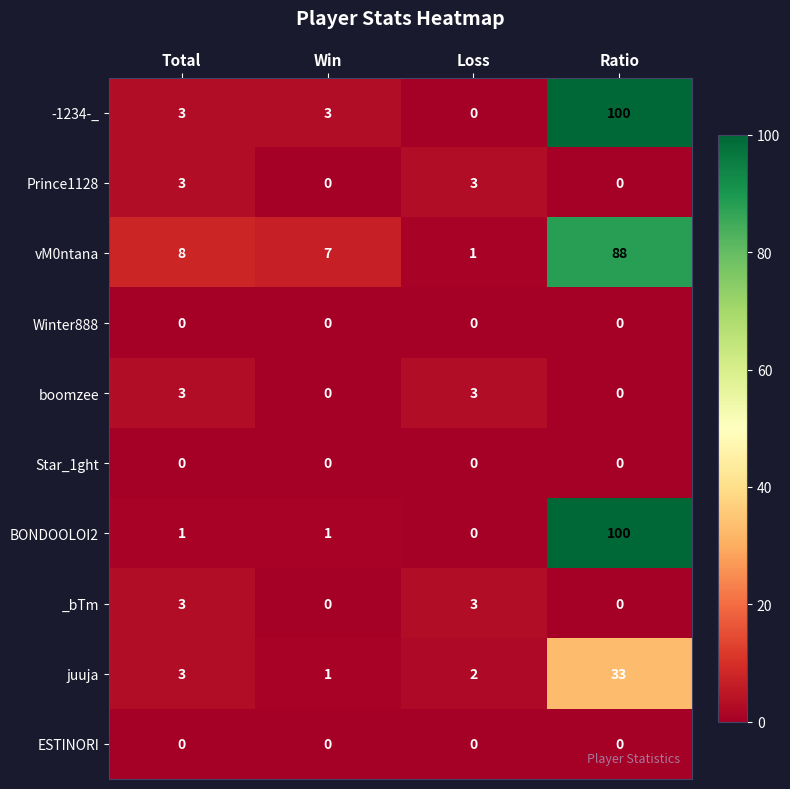

What is the maximum value for -1234-_?

100